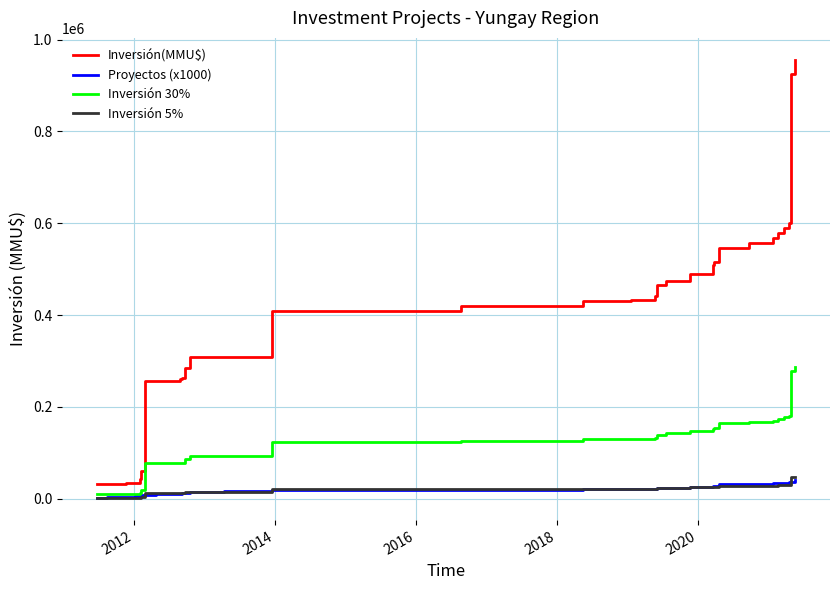

True or false: Inversión(MMU$) has more than 0 points higher than both neighbors.

False